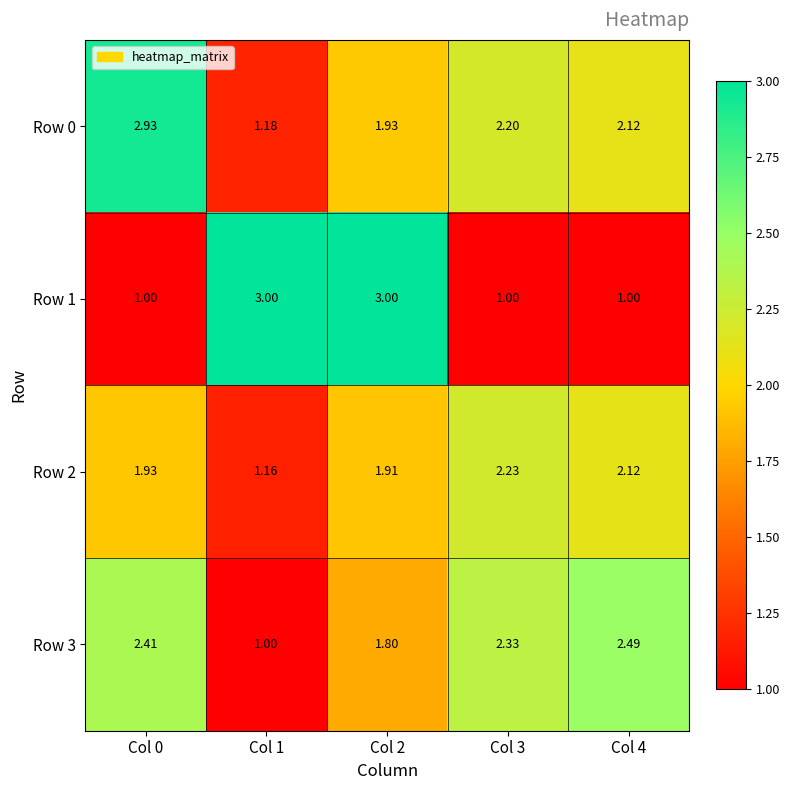

Which series has the largest range (max minus min)?

Row 1